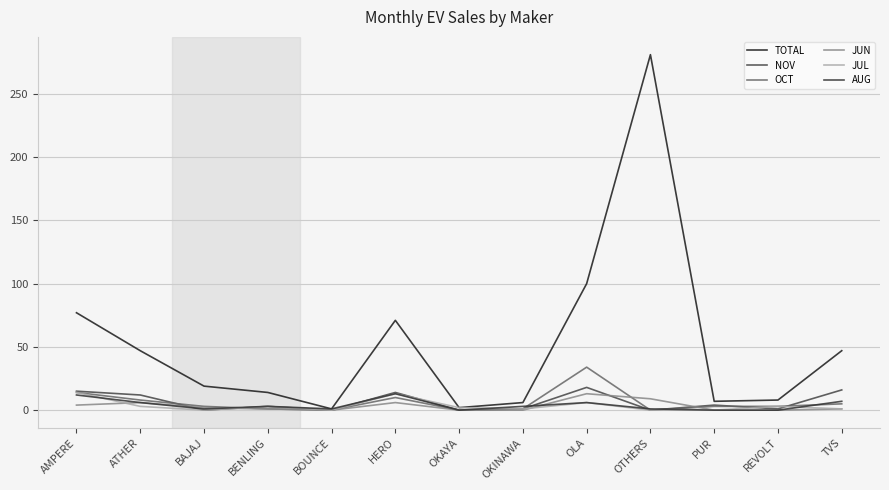

Is this an area chart (filled region under the line)?

No